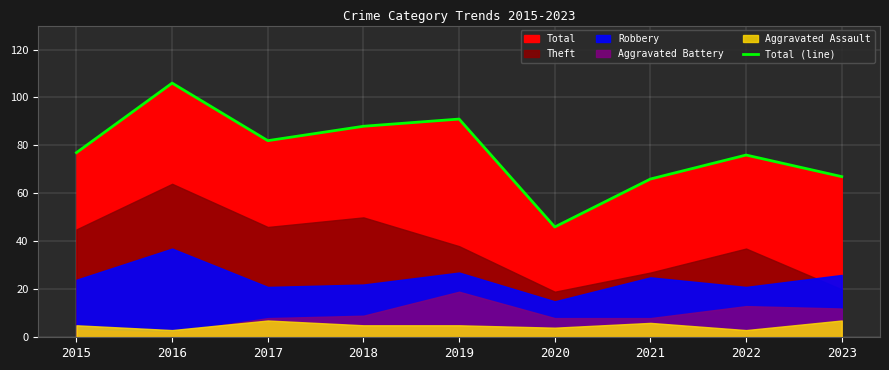

What is the average value?

78